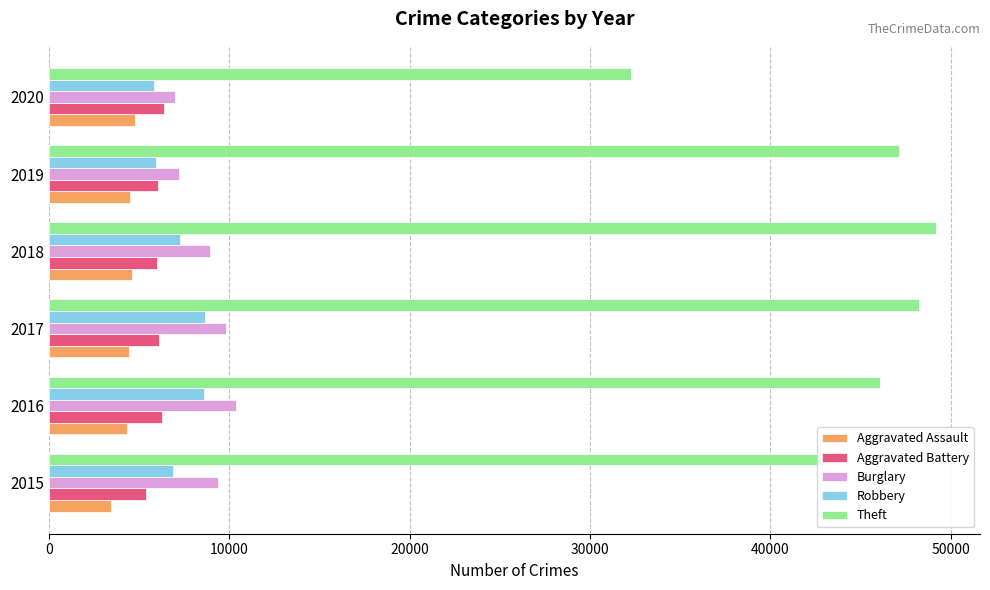

The Theft series shows 46105 at 2016. True or false?

True